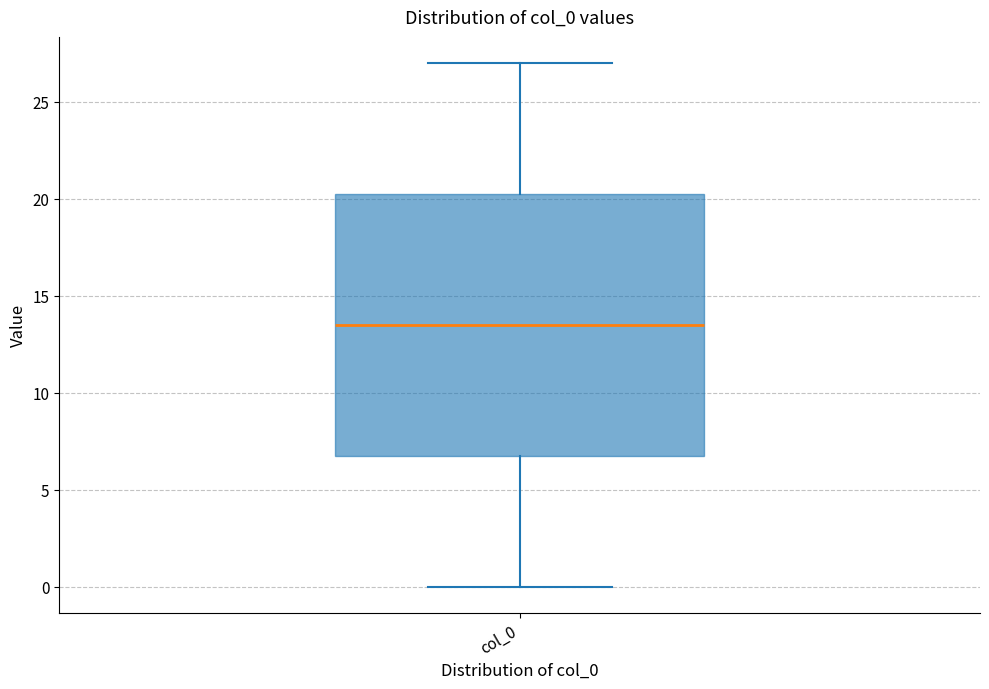

Transcribe this box plot: give where the median line is, the range the box spans, and where the two whiskers end, as read against the y-axis. The values are not printed on the chart, so give them approximately, as read against the axis.

median 13.5, box 7.0 to 20.5, whiskers 0.0 to 27.0